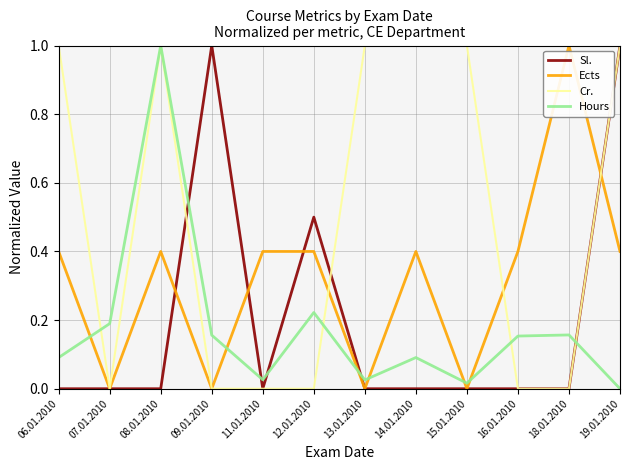

What are all the series names shown in the legend?

Sl., Ects, Cr., Hours